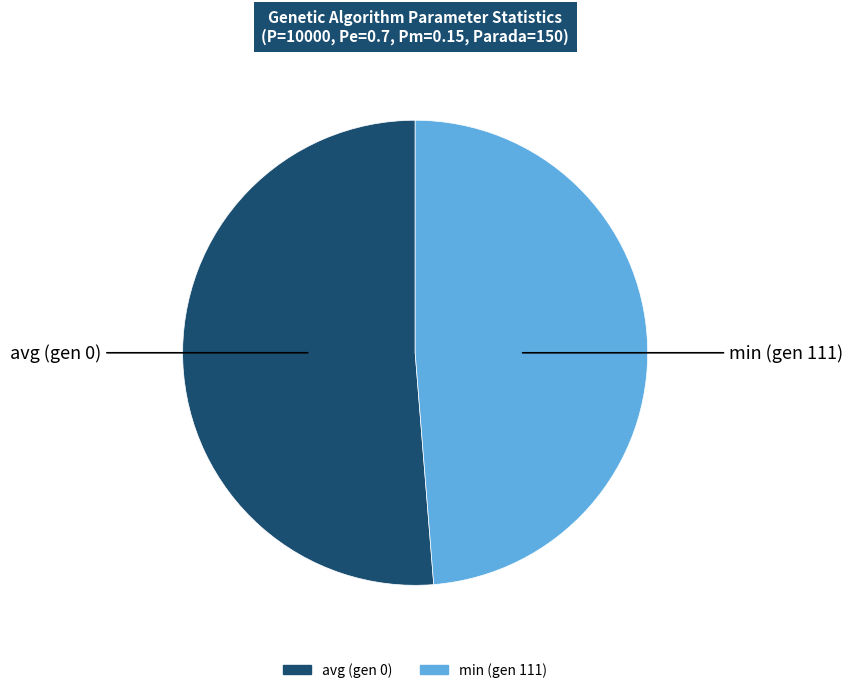

Which has a higher value, min (gen 111) or avg (gen 0)?

avg (gen 0)